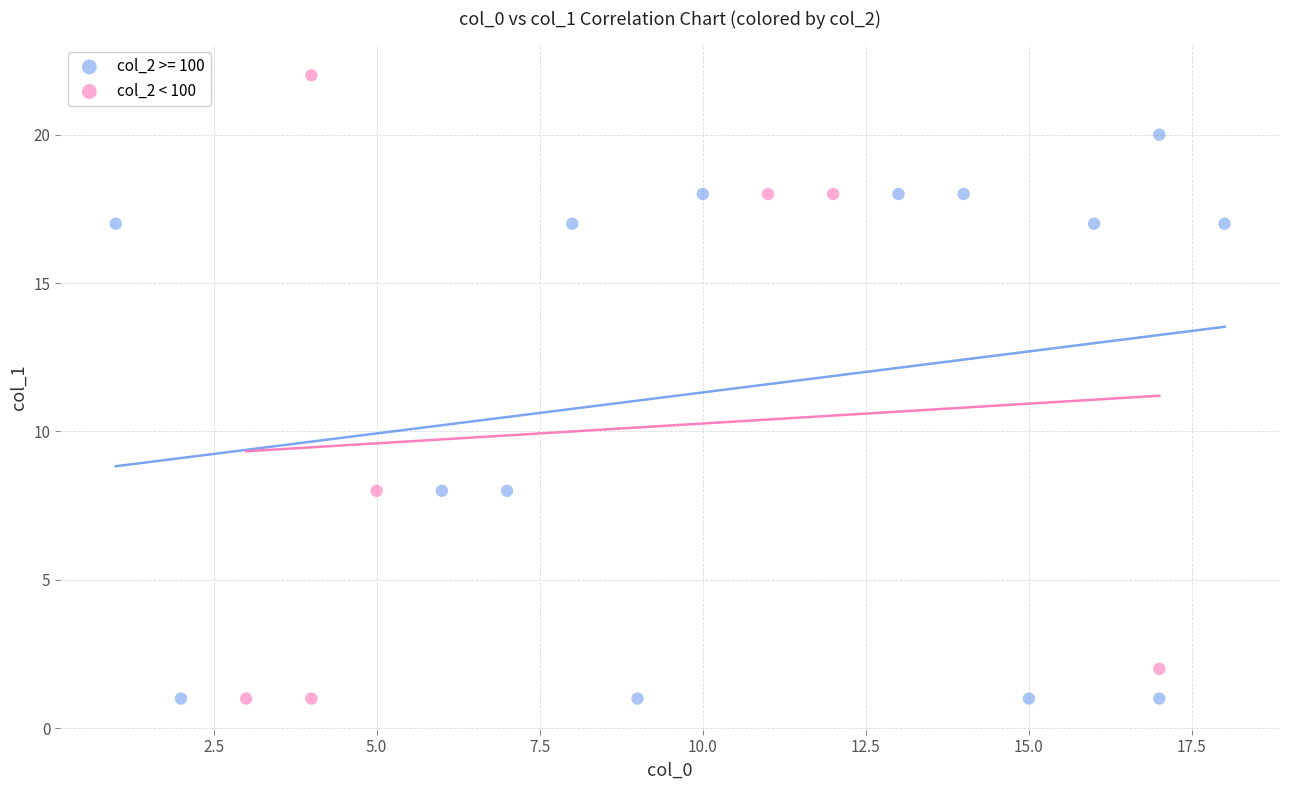

Which series contains the highest Y value?

col_2 < 100